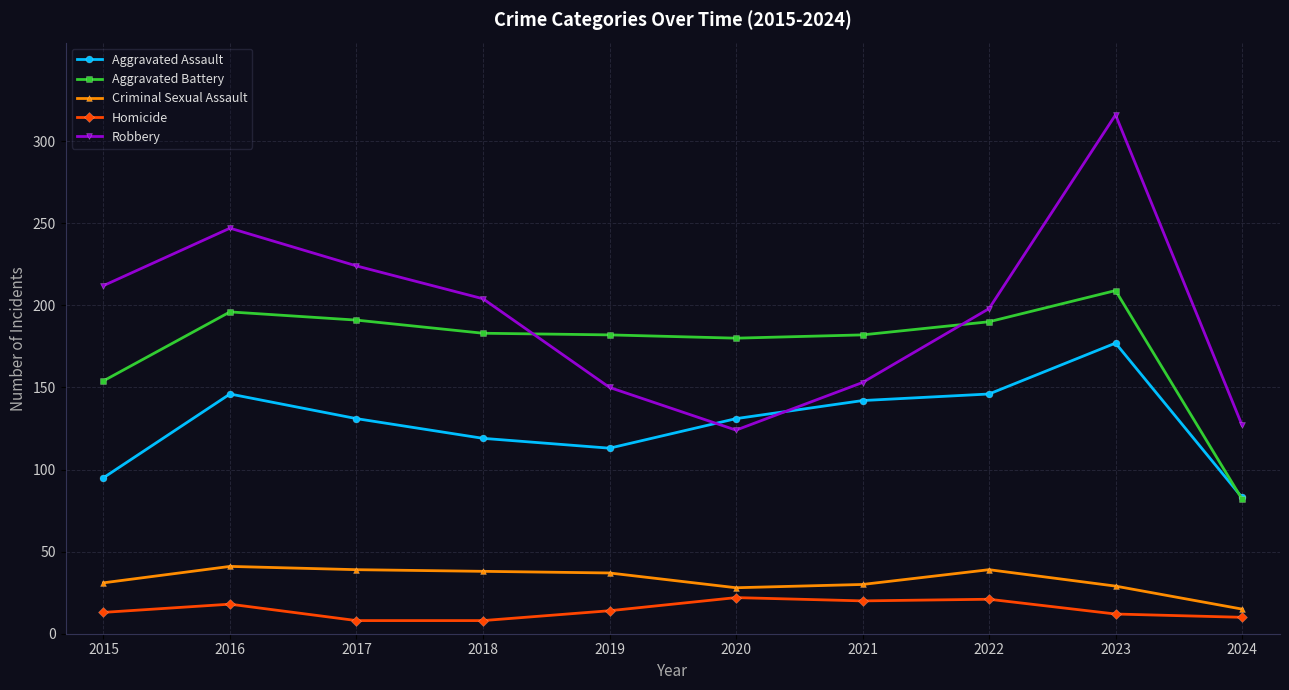

List the series in order of their peak value, highest first.

Robbery, Aggravated Battery, Aggravated Assault, Criminal Sexual Assault, Homicide